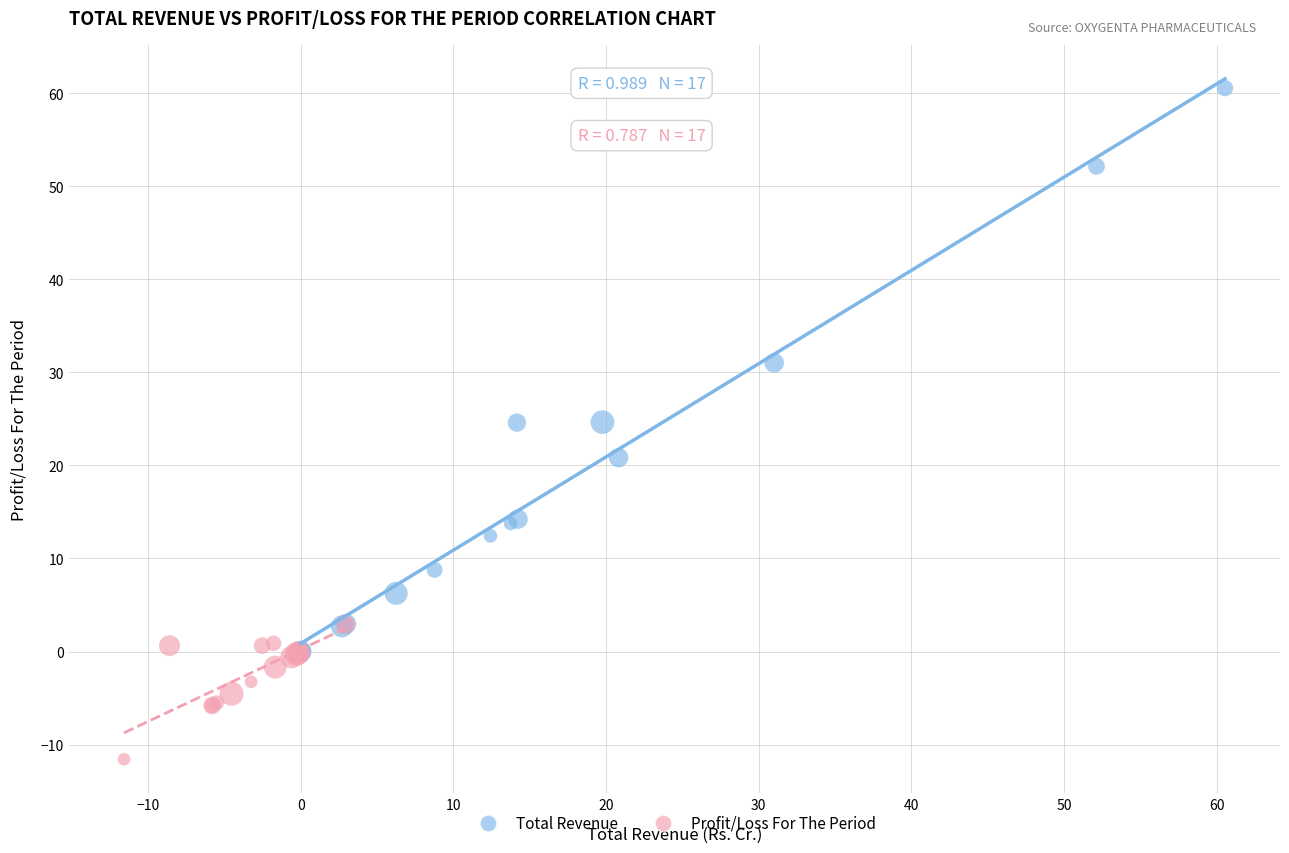

Which series has the widest spread of Y values?

Total Revenue